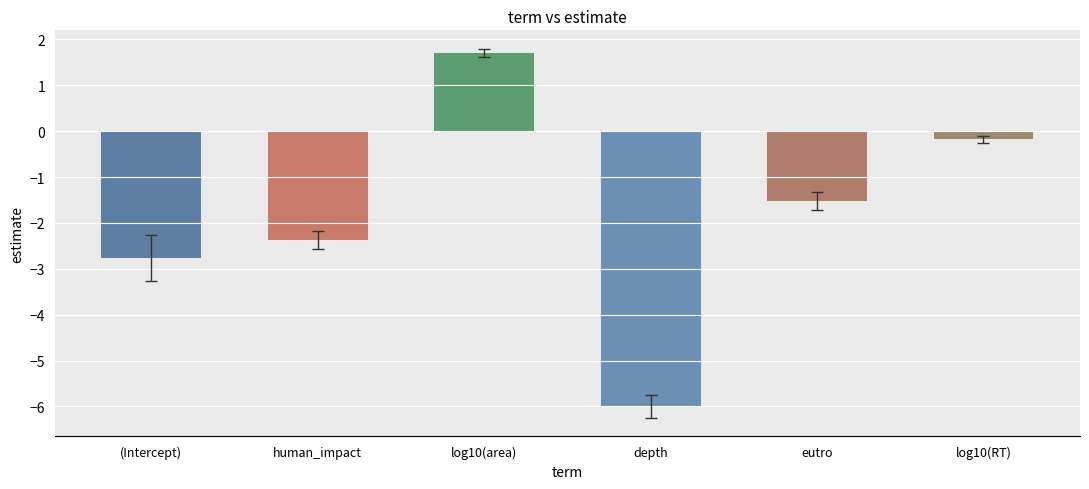

What is the greatest value displayed?

1.7